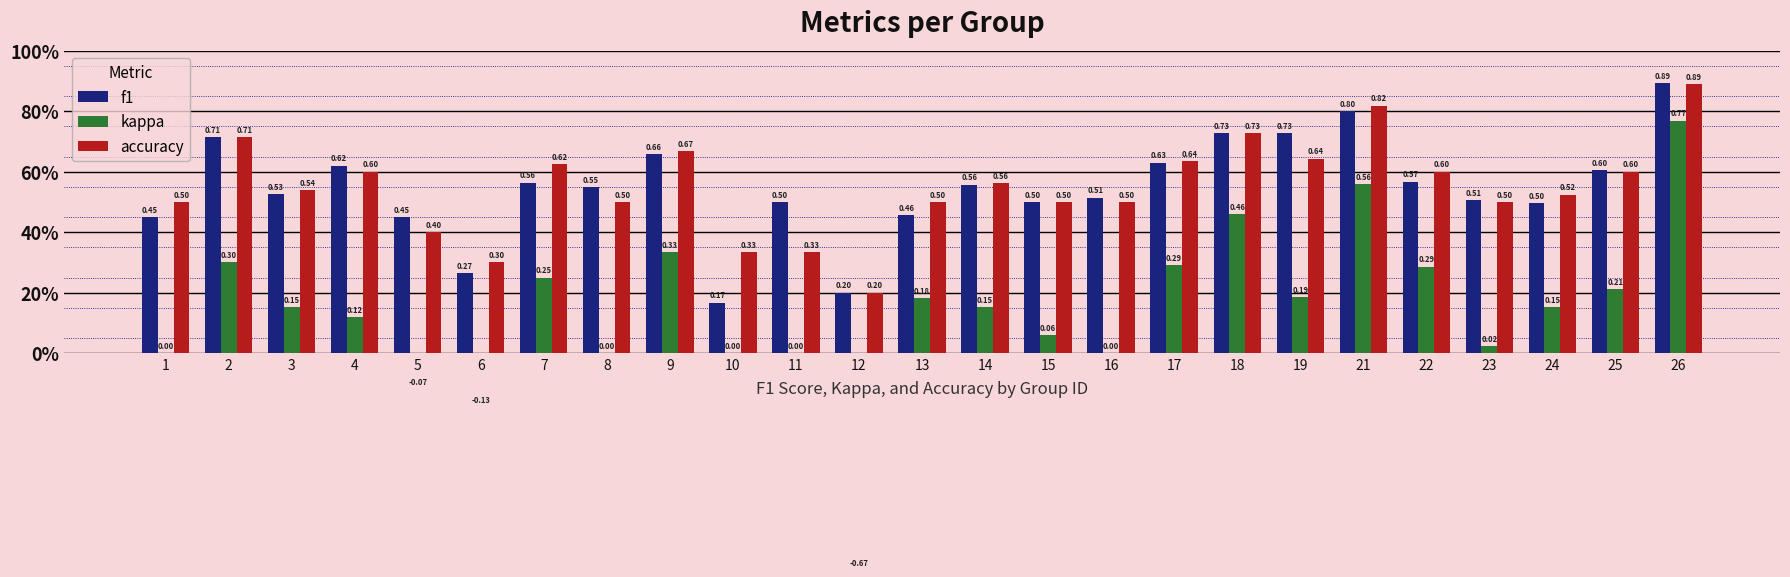

Between 15 and 4, which is larger?

4